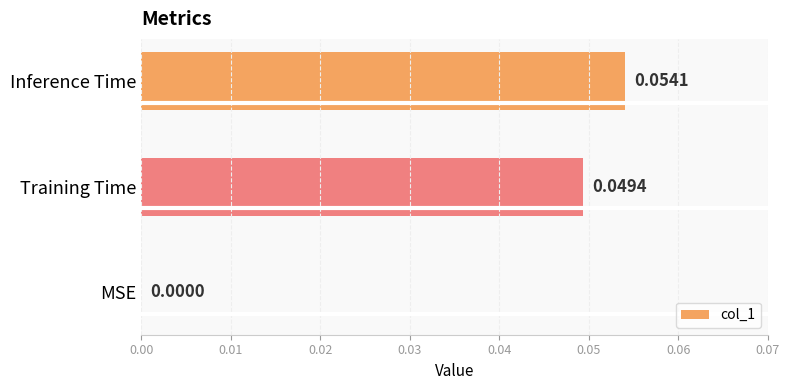

Which category has the highest value across all series?

Inference Time